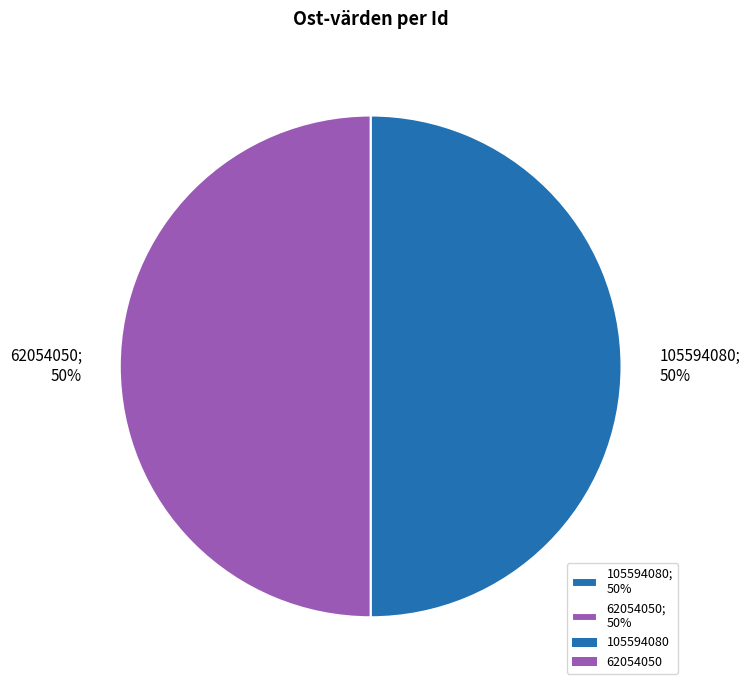

What is the ratio of the value at 105594080 to the value at 62054050?

1.0